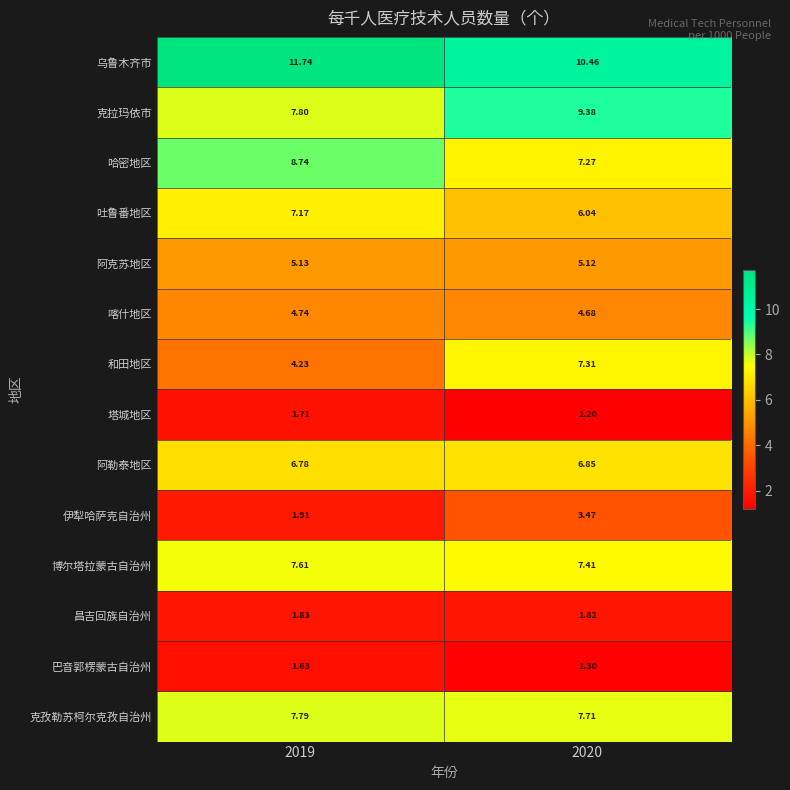

Rank the series at 2020 from lowest to highest value.

塔城地区, 巴音郭楞蒙古自治州, 昌吉回族自治州, 伊犁哈萨克自治州, 喀什地区, 阿克苏地区, 吐鲁番地区, 阿勒泰地区, 哈密地区, 和田地区, 博尔塔拉蒙古自治州, 克孜勒苏柯尔克孜自治州, 克拉玛依市, 乌鲁木齐市